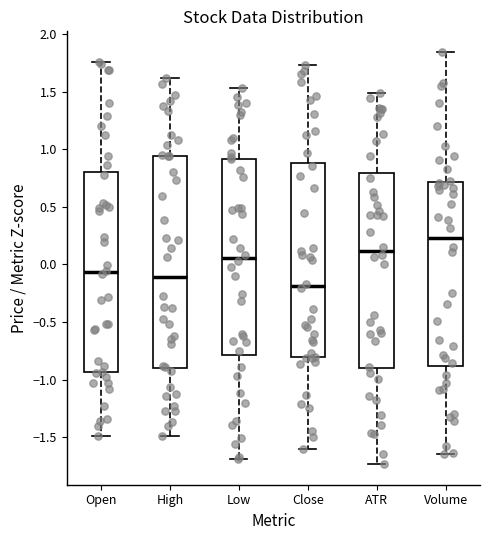

Which box has the lowest median line?

Close